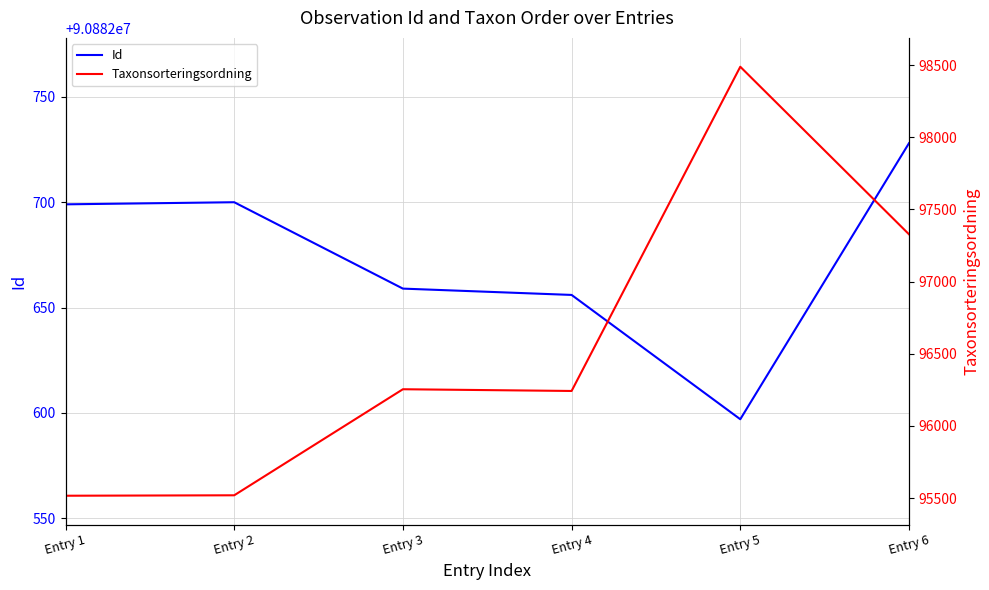

True or false: Id and Taxonsorteringsordning intersect in this chart.

False